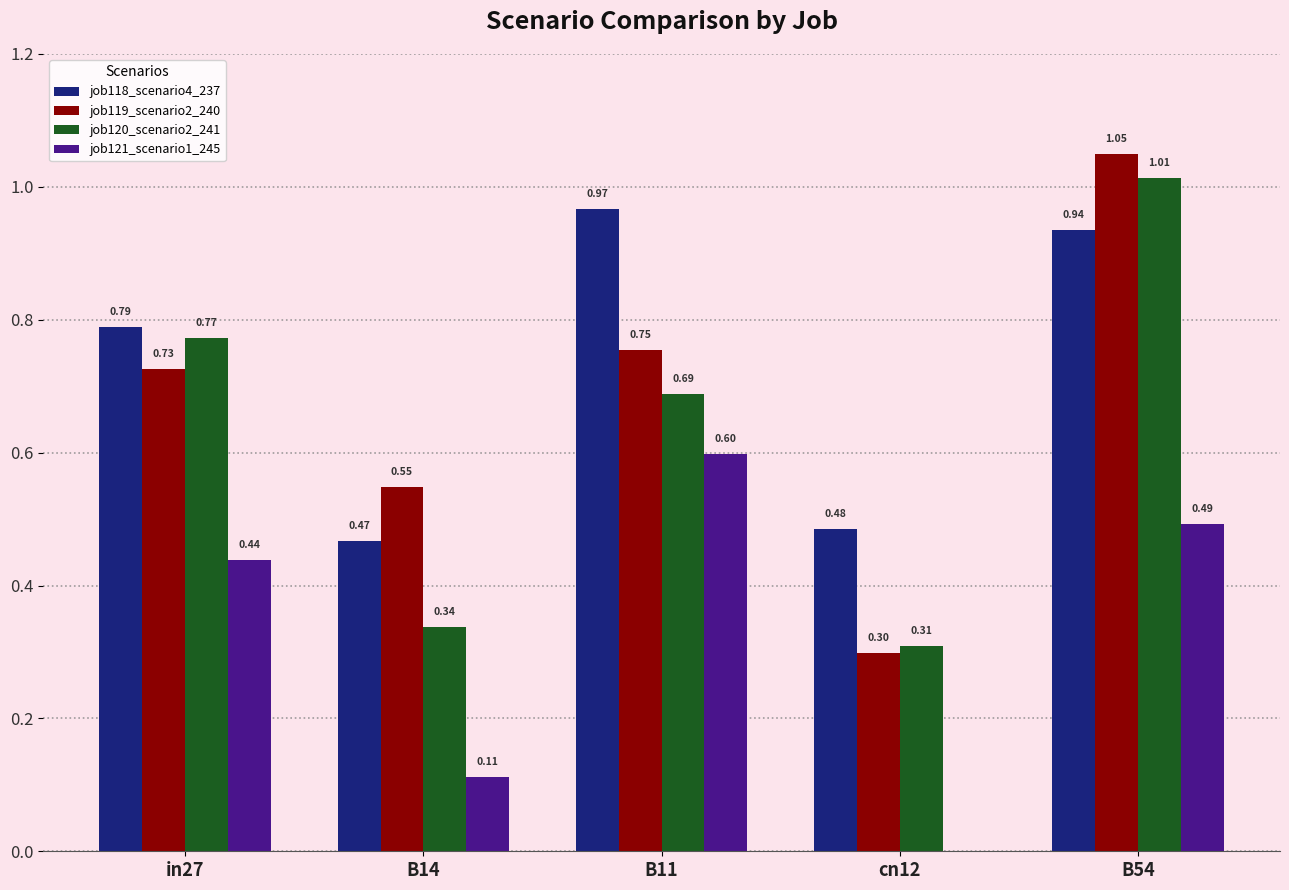

Where is job120_scenario2_241 nearest to the value 0?

cn12